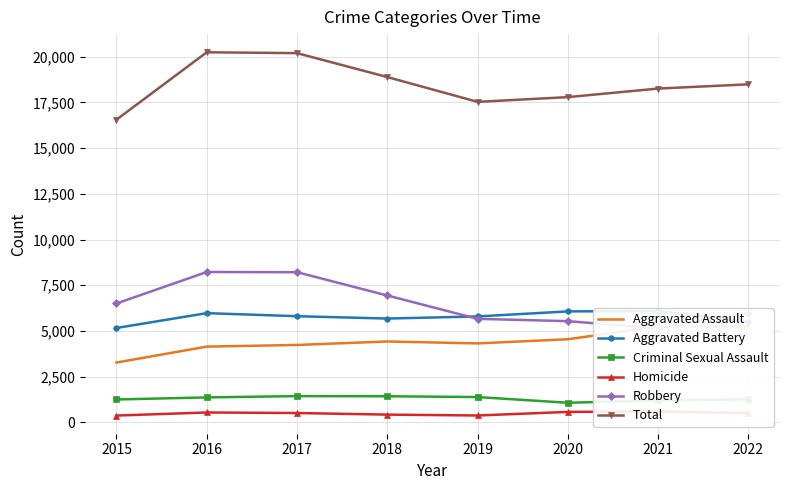

What is the total value across all series at 2015?

33122